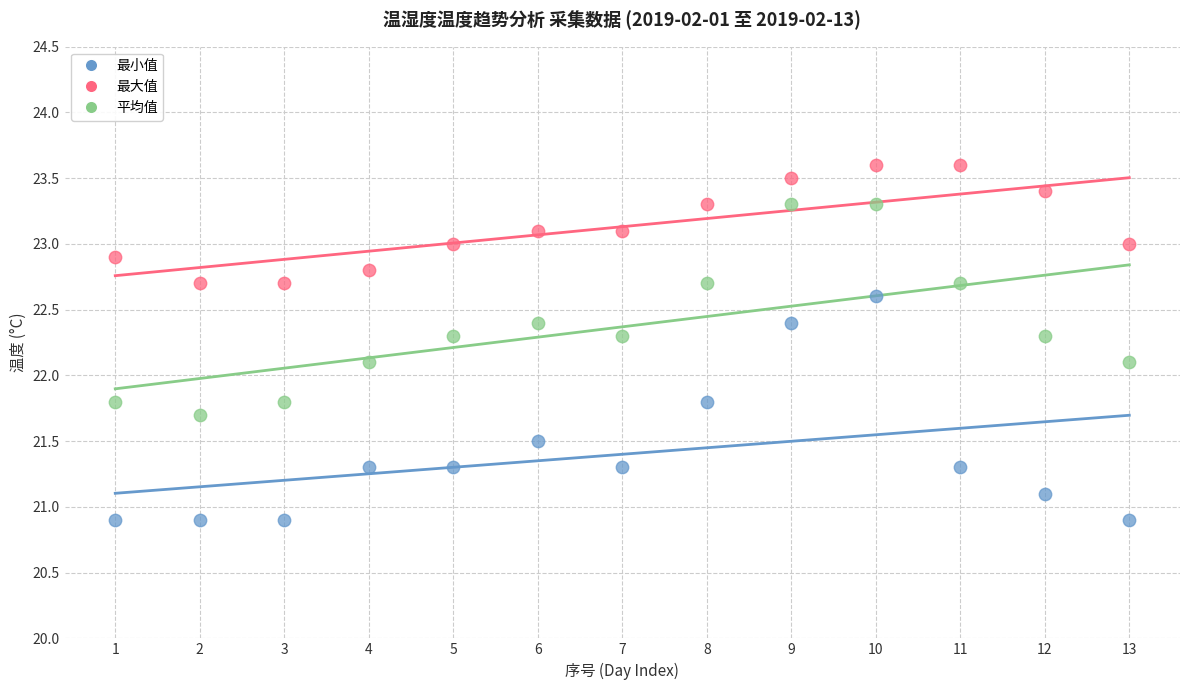

What are all the series names shown in the legend?

最小值, 最大值, 平均值